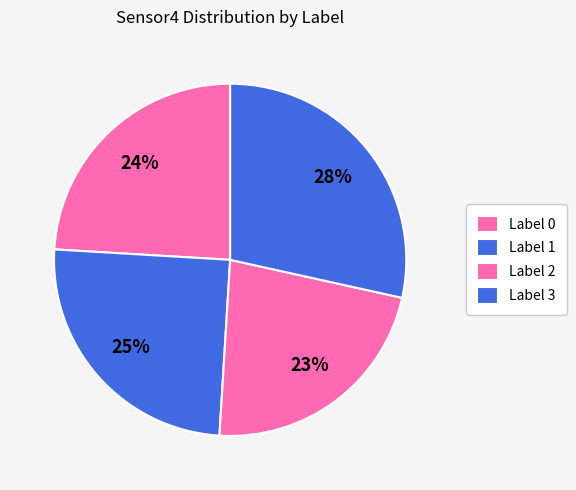

To the nearest percent, what is the combined percentage of Label 1 and Label 0?

49%